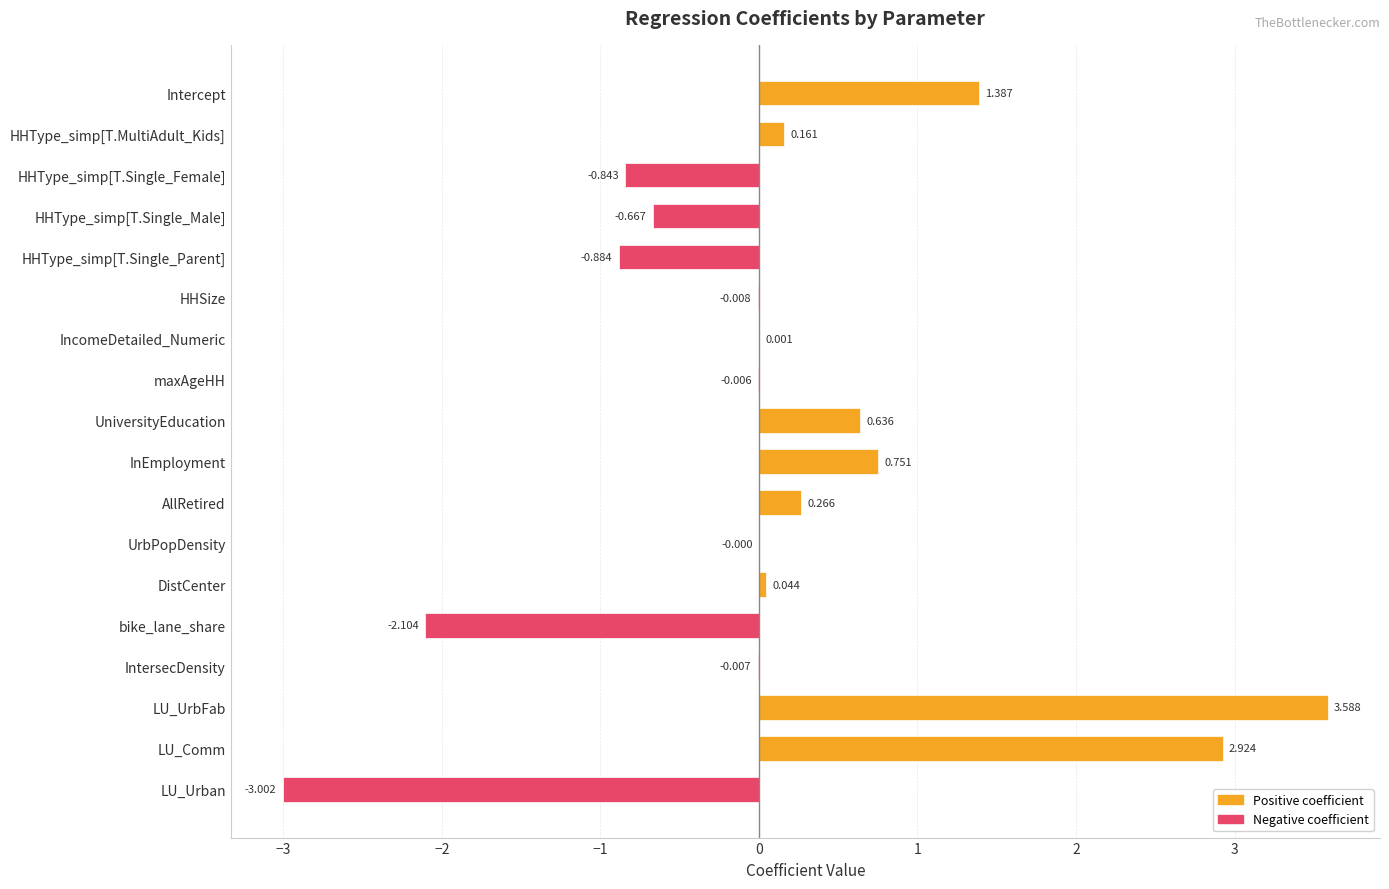

Between LU_Comm and HHType_simp[T.Single_Female], which is larger?

LU_Comm